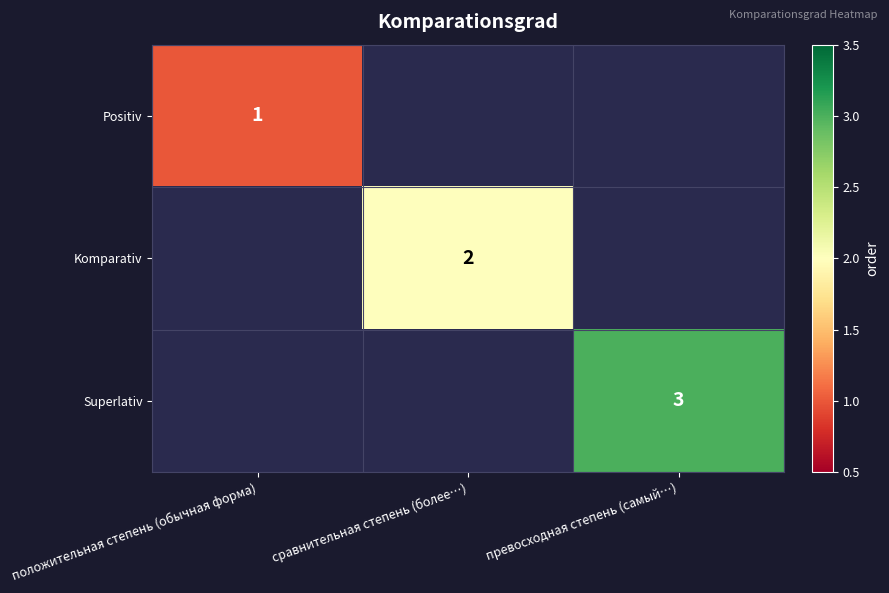

The Positiv series shows 1 at положительная степень (обычная форма). True or false?

True